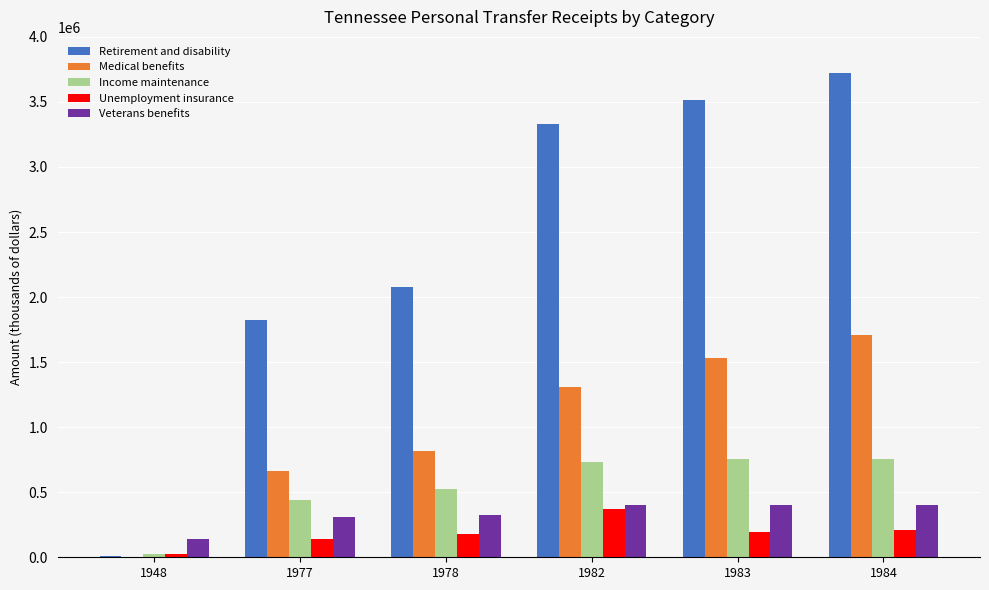

The value of Unemployment insurance at 1982 is 372239. True or false?

True